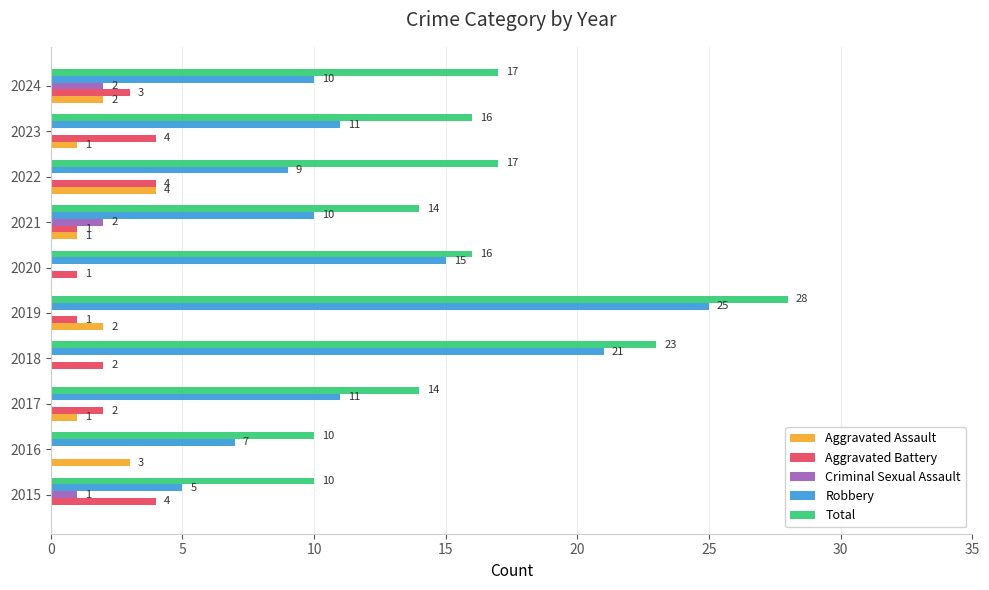

At which label is Criminal Sexual Assault closest to 1?

2015